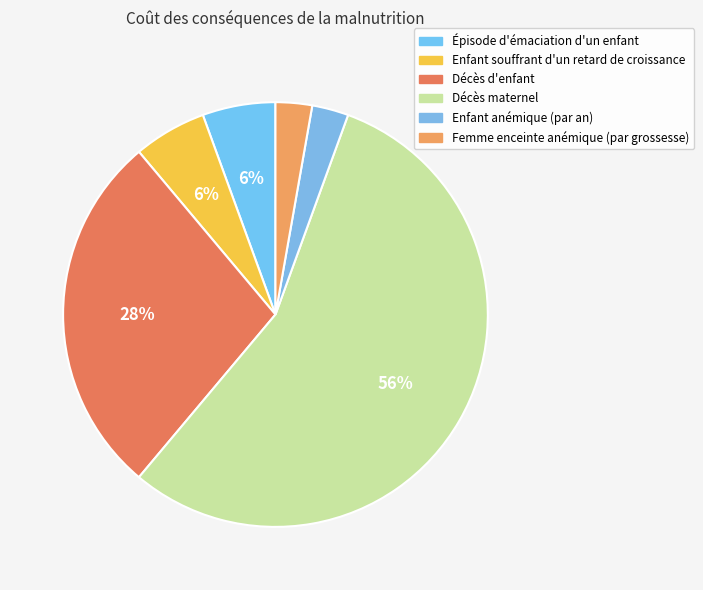

What is the ratio of the value at Enfant souffrant d'un retard de croissance to the value at Épisode d'émaciation d'un enfant?

1.0